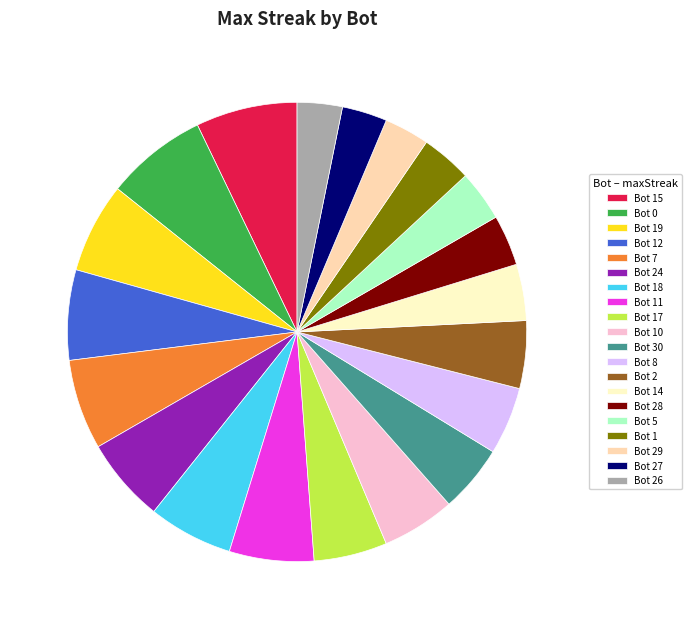

Is it true that Bot 19 is 6% of the pie?

True